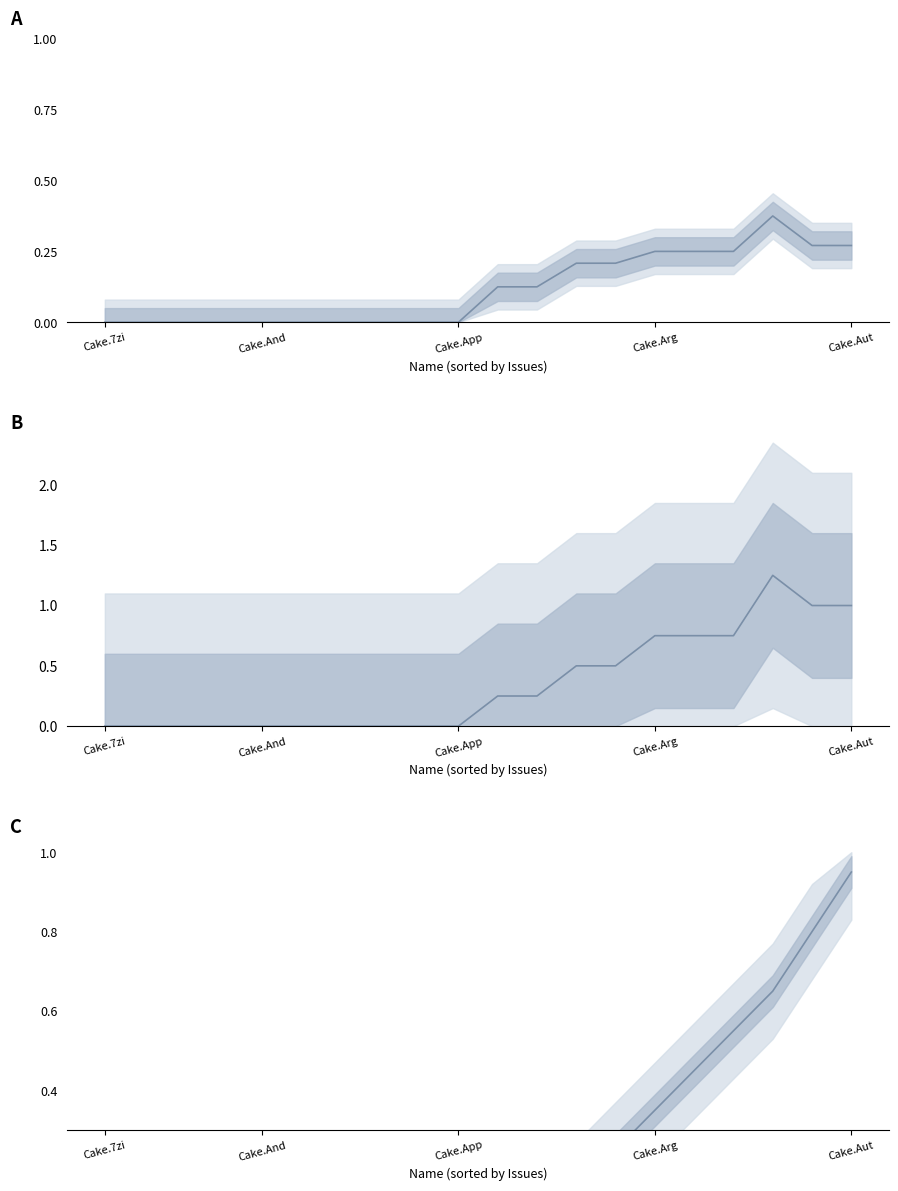

What is the average value of the Pull requests count (smoothed) series?

0.3